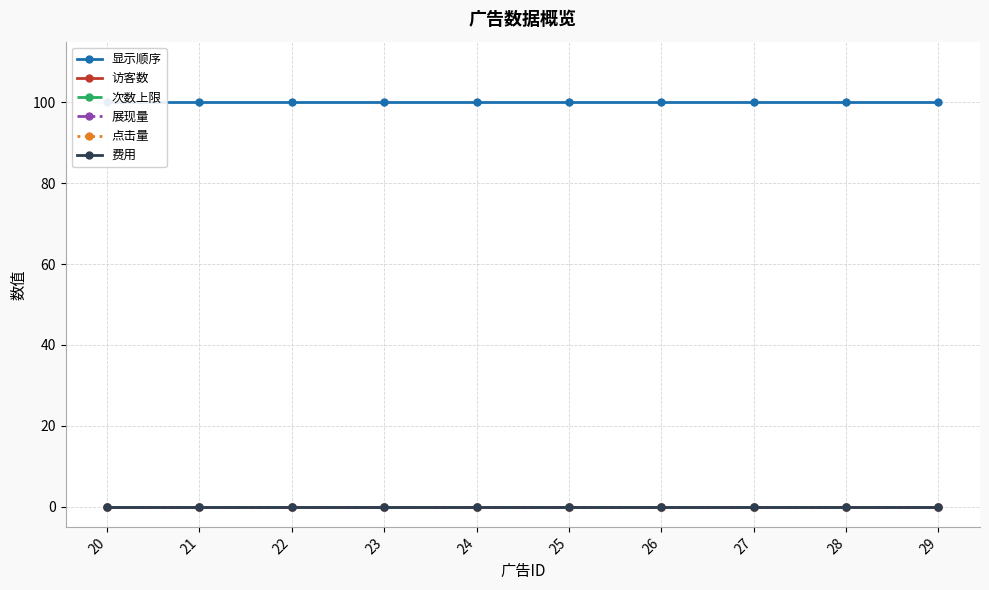

True or false: 费用 and 次数上限 cross at least once.

False